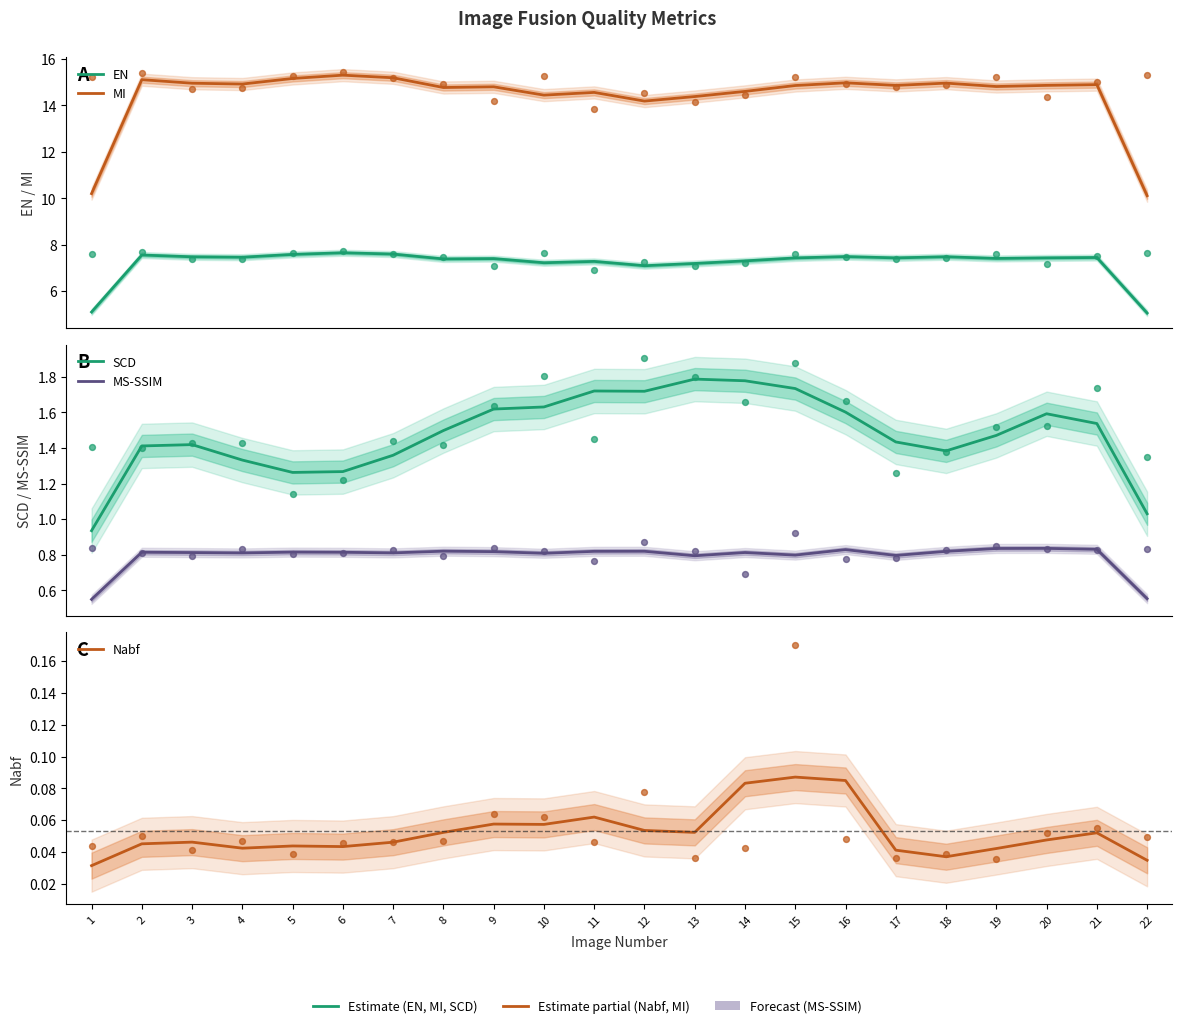

Which series has the widest spread of Y values?

MI